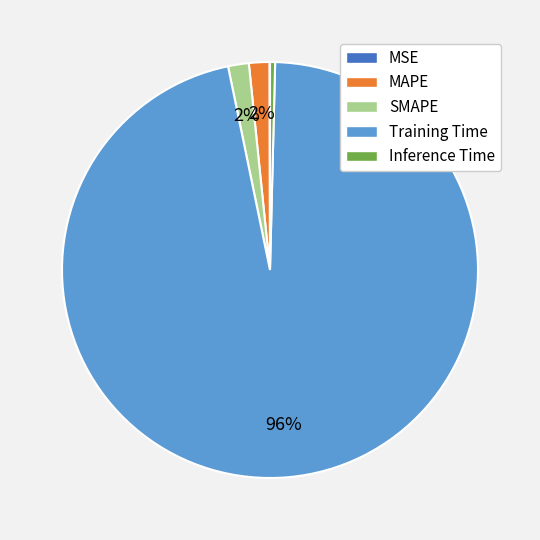

Does any single category account for the majority?

Yes